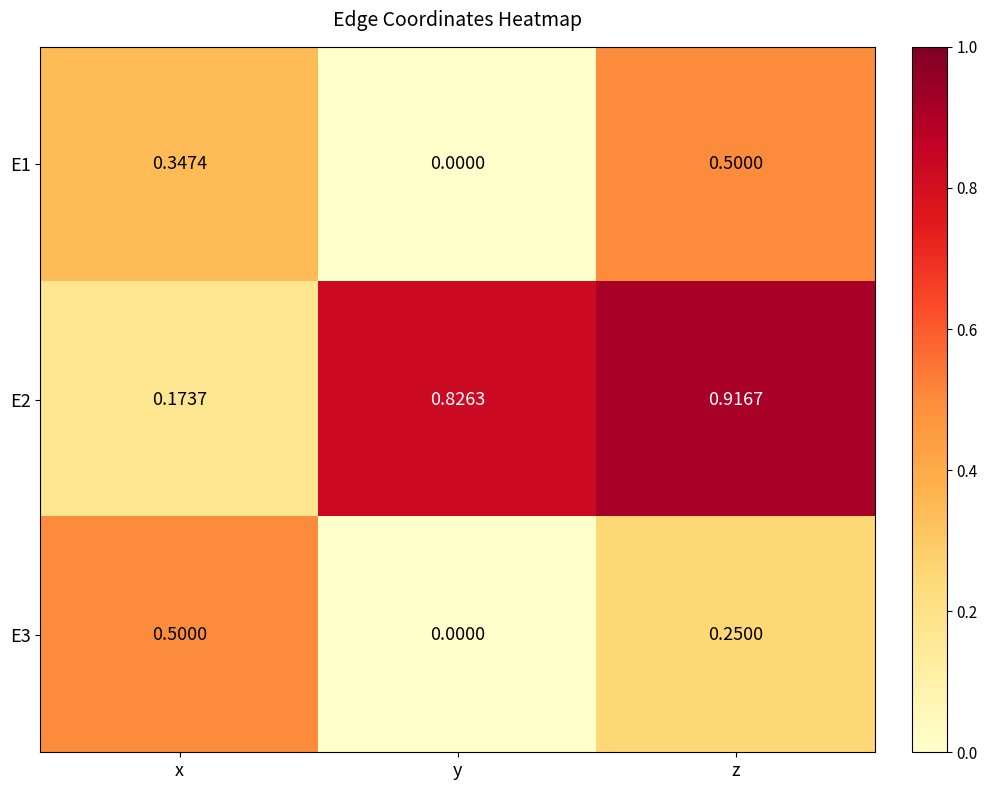

Where is E2 nearest to the value 0?

x